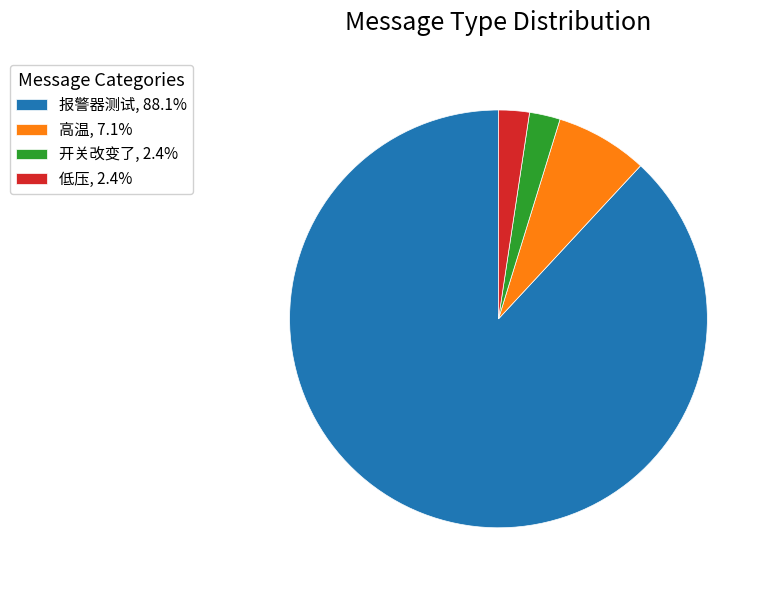

Is 报警器测试, 88.1% the majority of the pie?

Yes